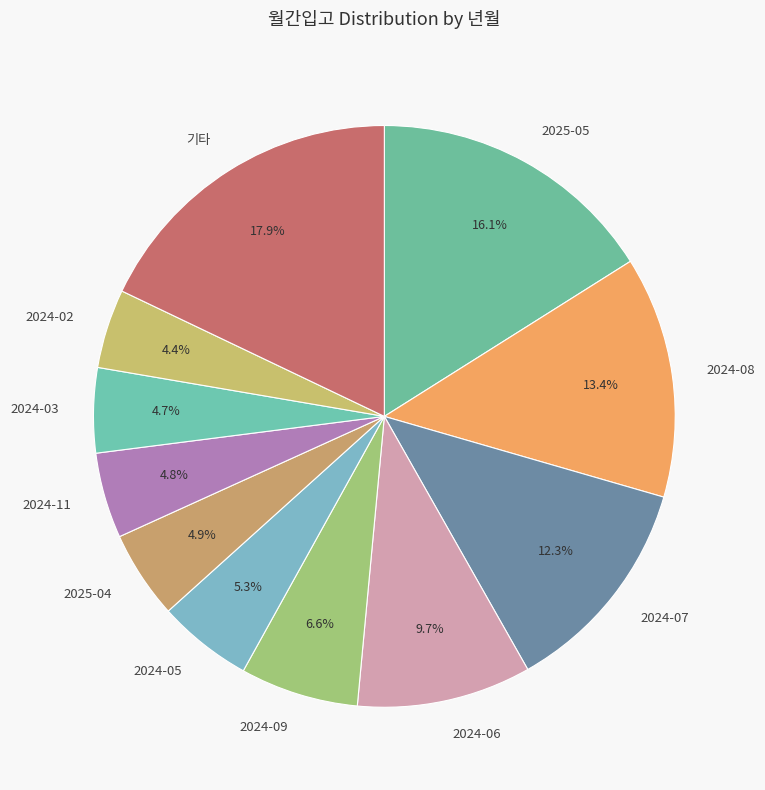

How many slices are in this pie chart?

11